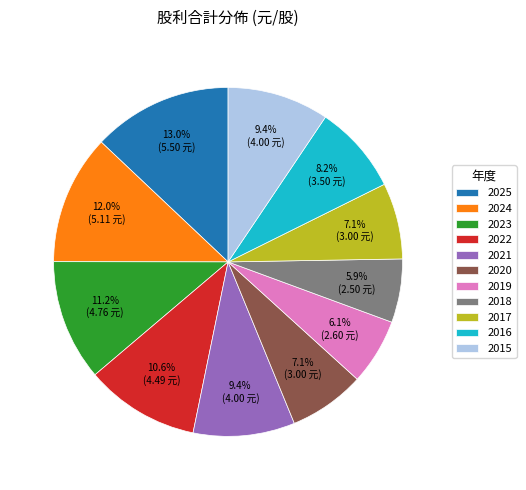

Which slice is the largest?

2025